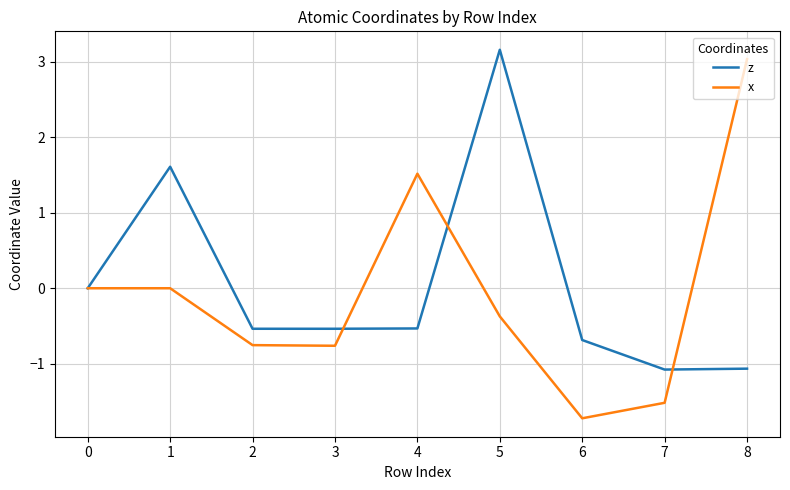

The value of z at 0 is 0.0. True or false?

True